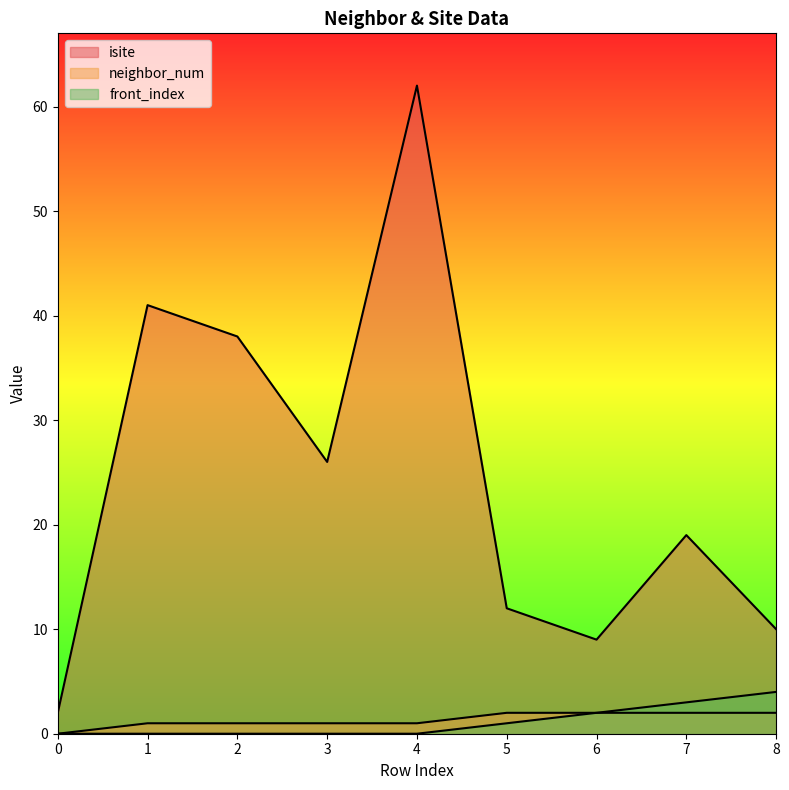

What is the average value of the neighbor_num series?

1